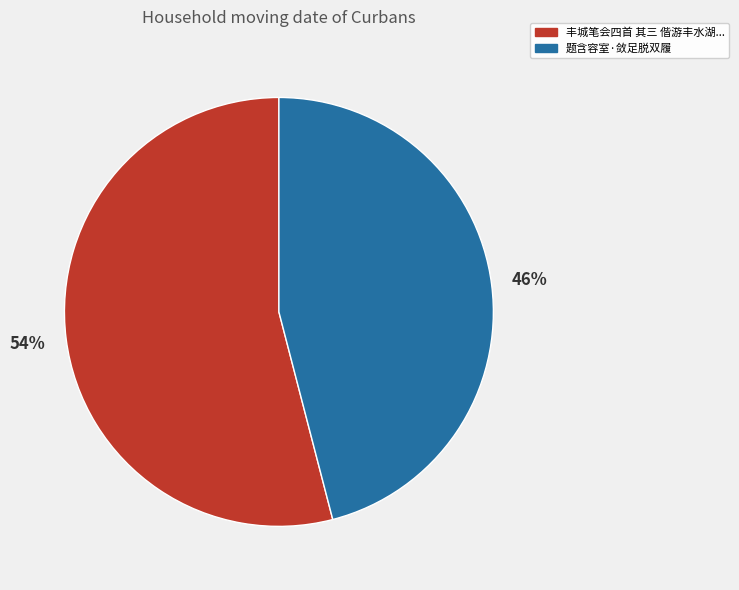

Count the number of slices in the pie.

2